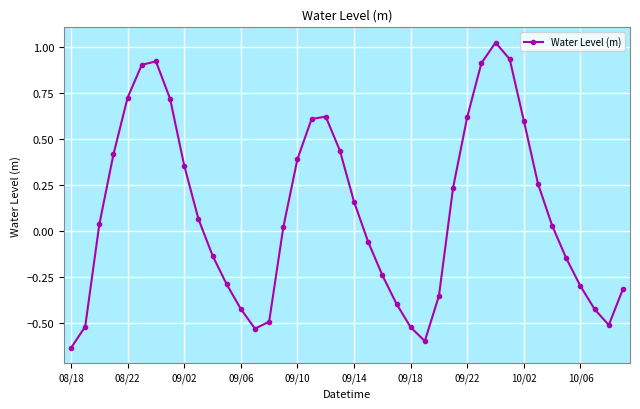

How many values exceed 0?

22